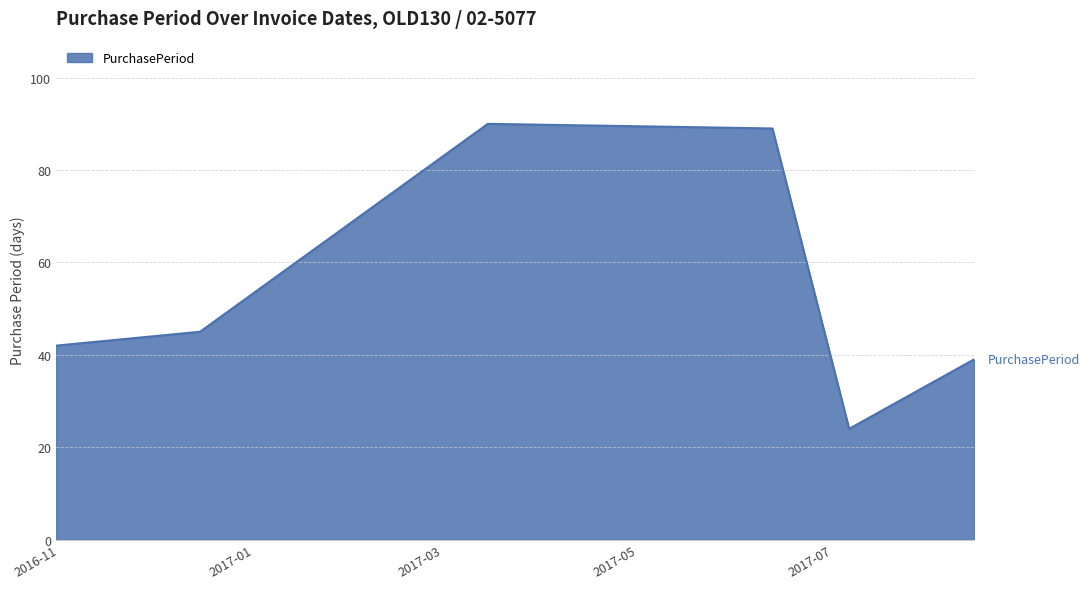

What is the sum of all values?

329